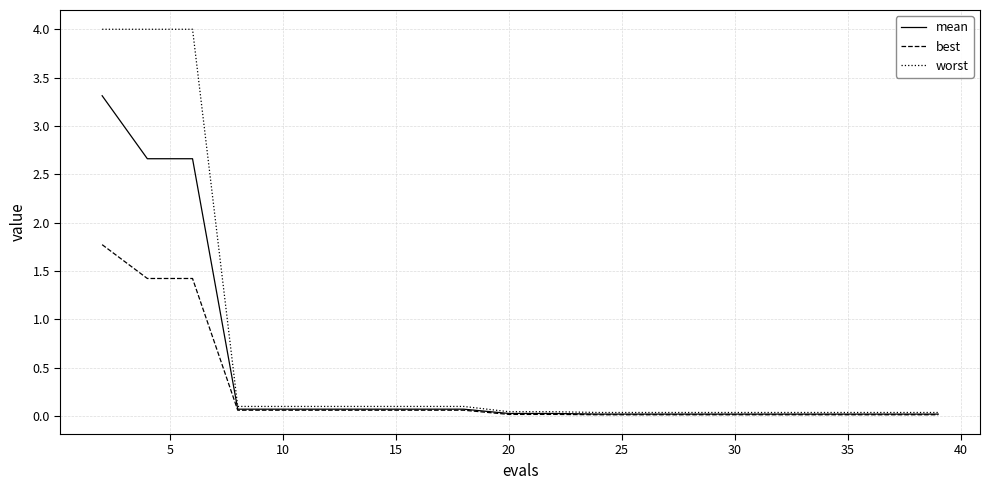

What is the greatest value displayed?

4.0